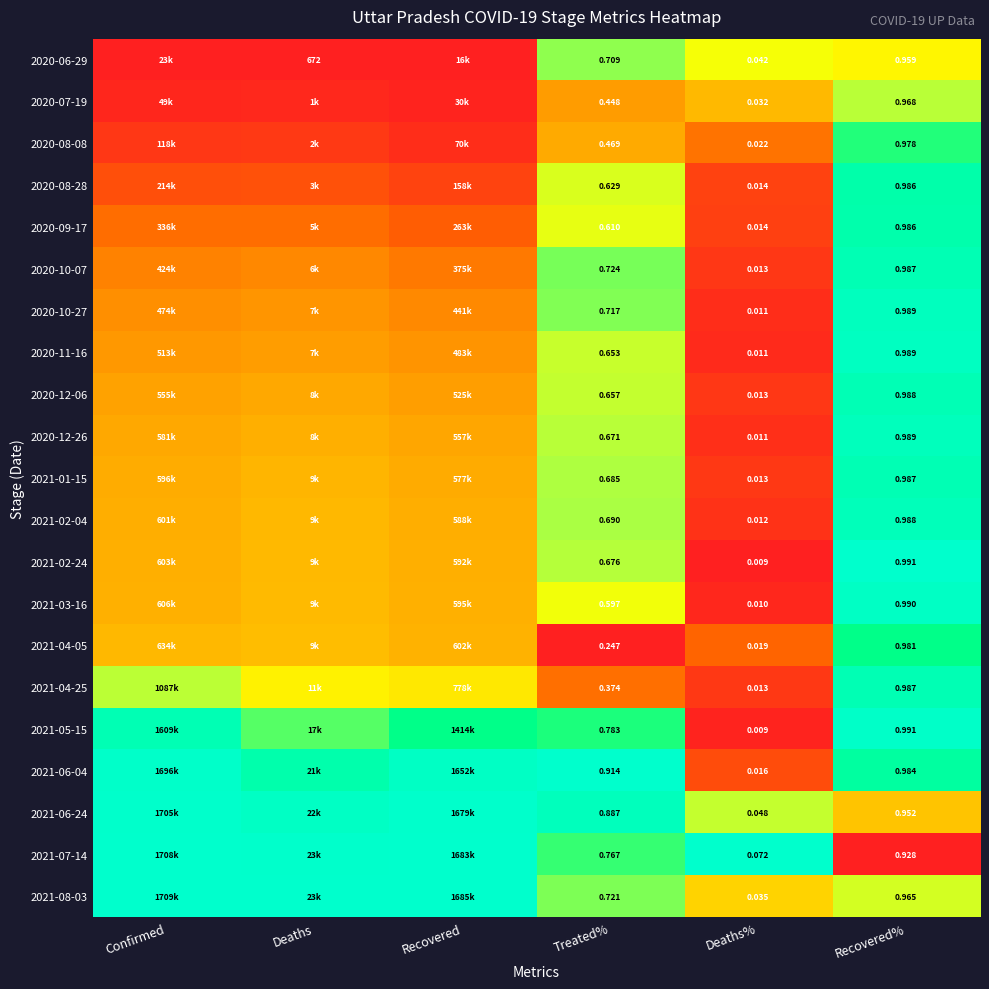

Count the number of categories in the chart.

6